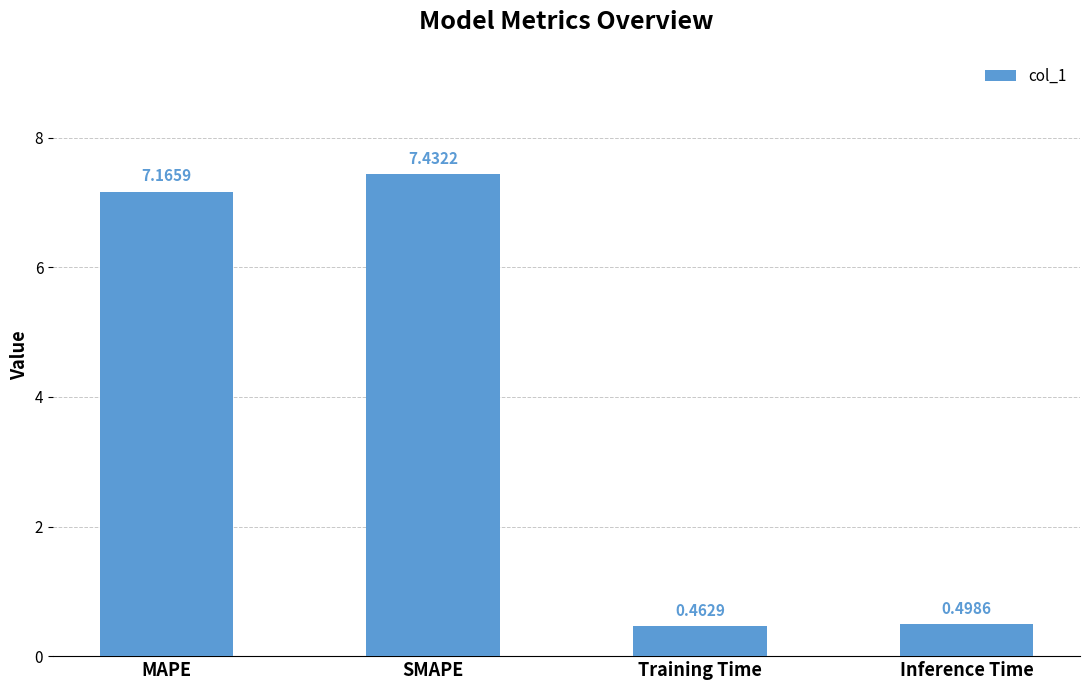

What is the change in value from SMAPE to Inference Time?

-6.9